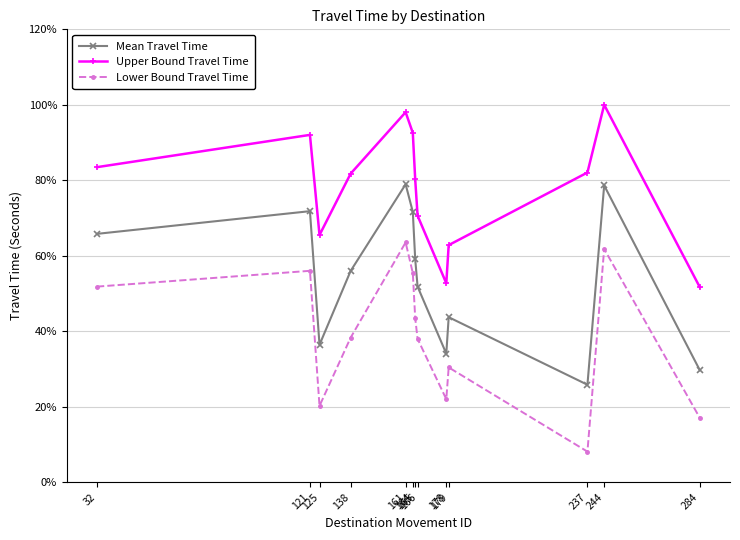

True or false: Mean Travel Time has a value of 0.6 at 138.

True